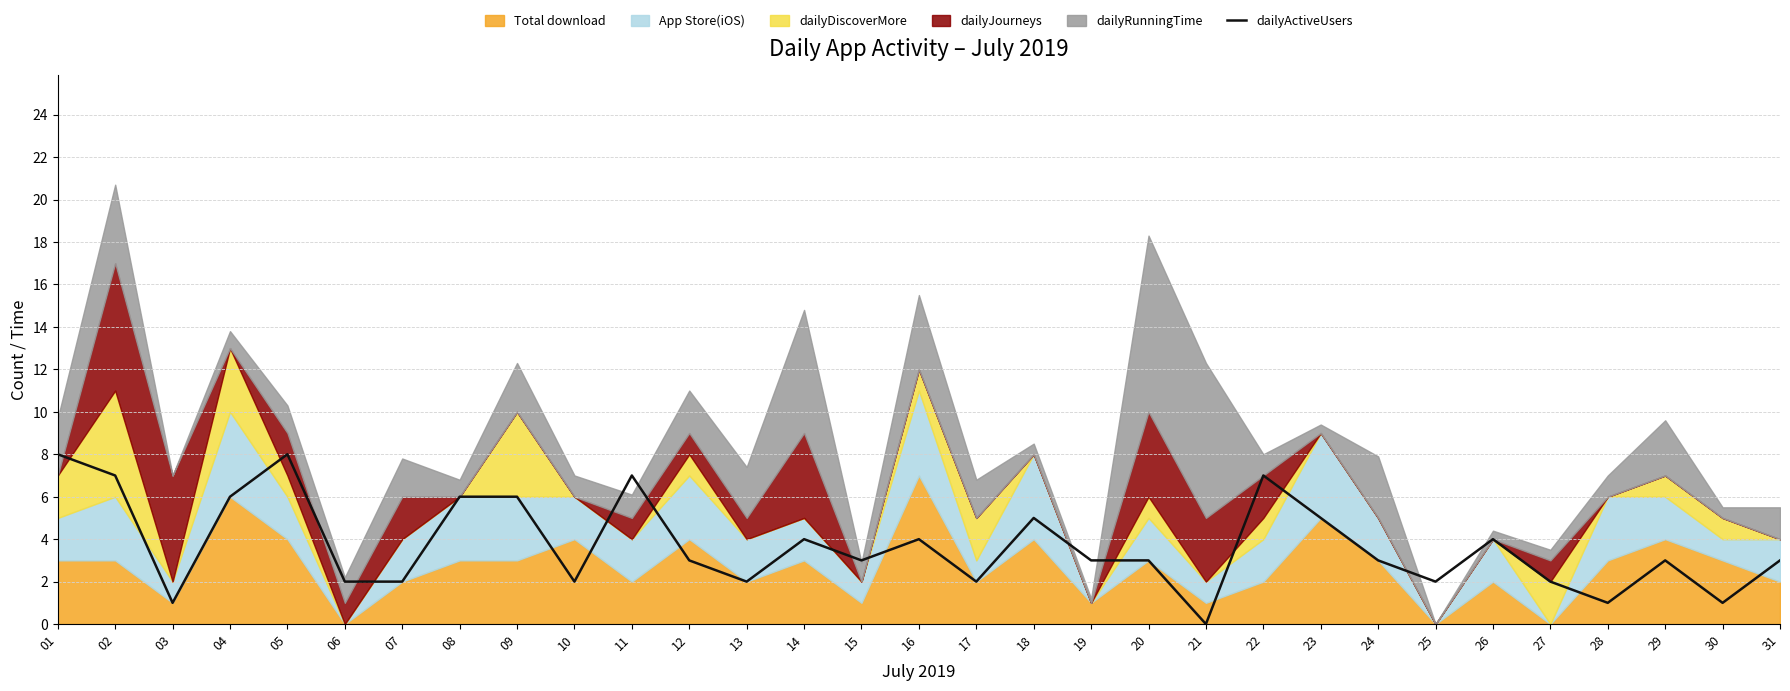

Reading right to left, extract all data points from this chart.

31=3	30=1	29=3	28=1	27=2	26=4	25=2	24=3	23=5	22=7	21=0	20=3	19=3	18=5	17=2	16=4	15=3	14=4	13=2	12=3	11=7	10=2	09=6	08=6	07=2	06=2	05=8	04=6	03=1	02=7	01=8